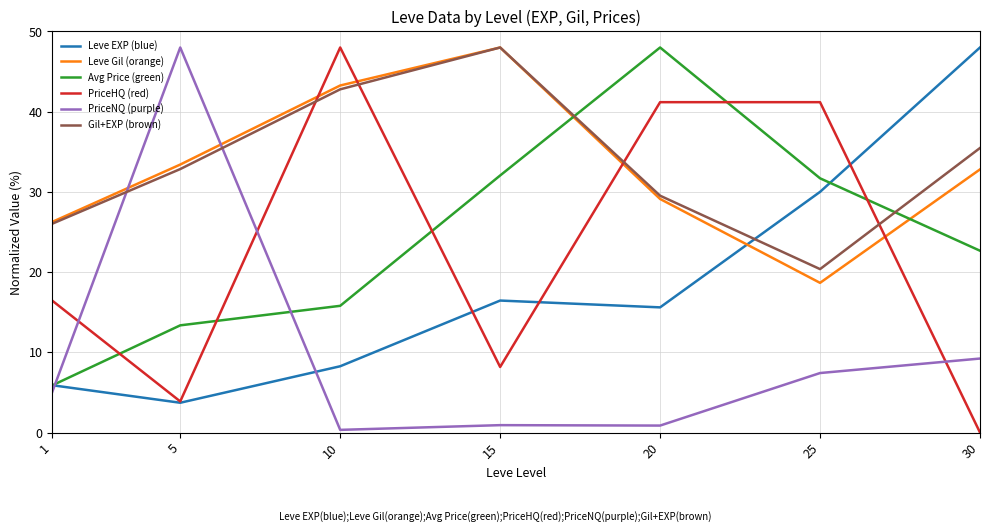

Reading left to right, what are all the values shown in this chart?

Leve EXP (blue): 1=5.9	5=3.7	10=8.3	15=16.5	20=15.6	25=30.0	30=48.0
Leve Gil (orange): 1=26.3	5=33.4	10=43.3	15=48.0	20=29.1	25=18.7	30=32.8
Avg Price (green): 1=5.9	5=13.4	10=15.8	15=32.0	20=48.0	25=31.7	30=22.7
PriceHQ (red): 1=16.4	5=3.9	10=48.0	15=8.2	20=41.2	25=41.2	30=0.0
PriceNQ (purple): 1=5.1	5=48.0	10=0.3	15=0.9	20=0.9	25=7.4	30=9.2
Gil+EXP (brown): 1=26.0	5=32.8	10=42.8	15=48.0	20=29.5	25=20.4	30=35.5